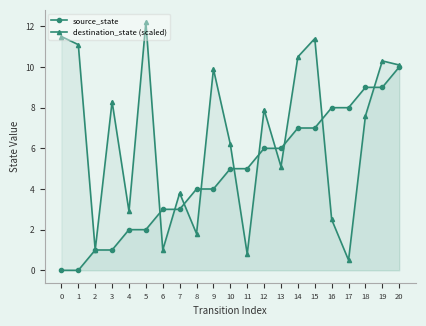

How many lines are shown in the chart?

2